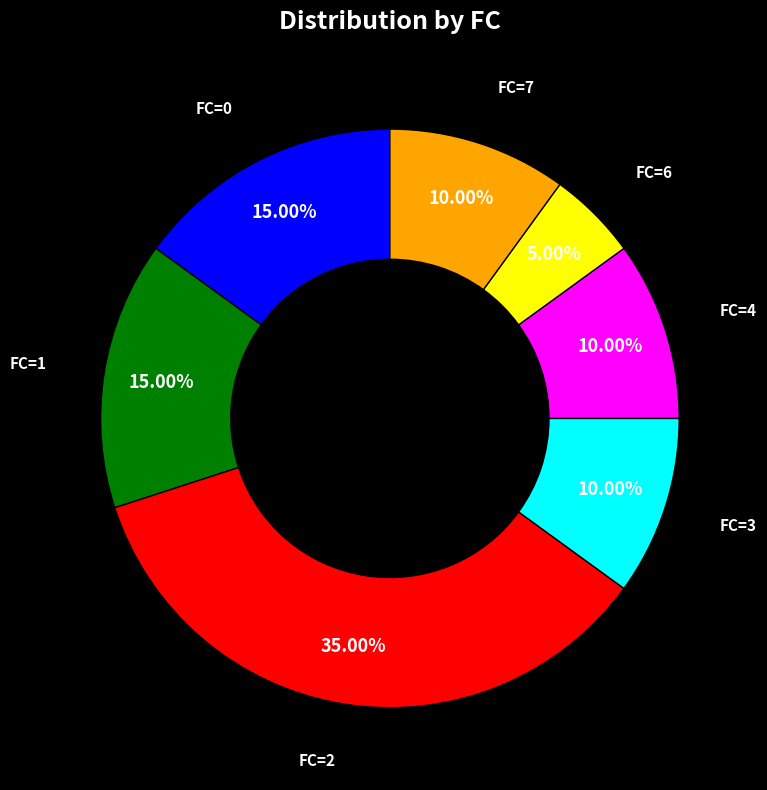

Is there a majority slice in this chart?

No